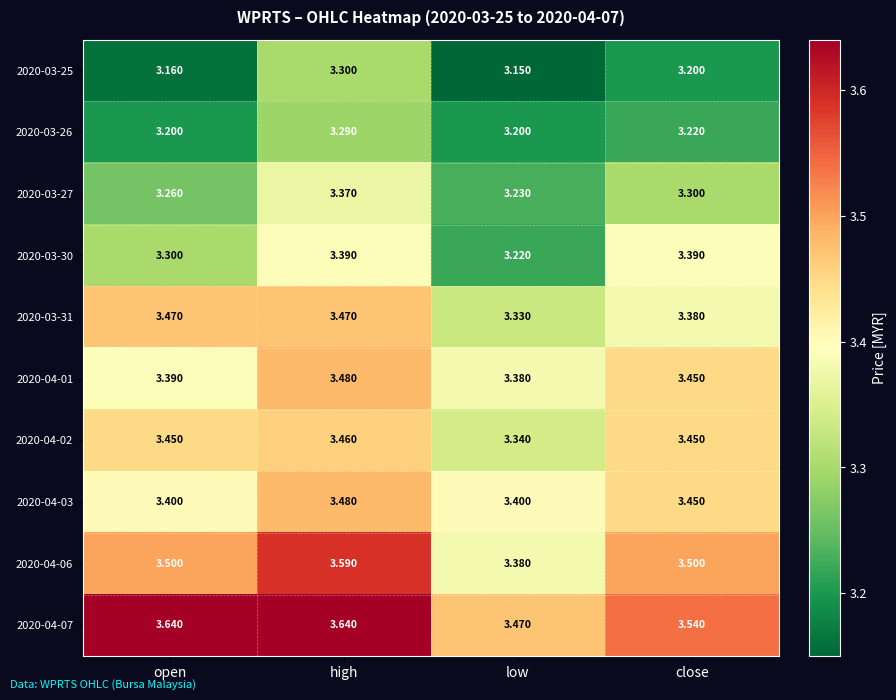

Count the number of categories in the chart.

4